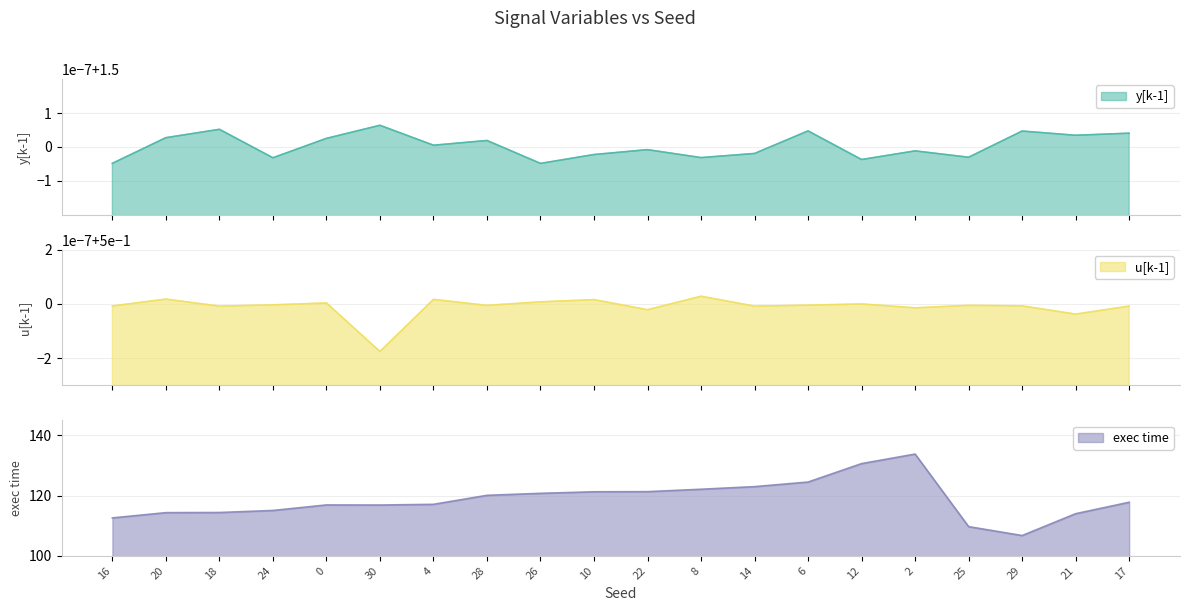

Reading right to left, what are all the values shown in this chart?

y[k-1]: 17=1.5	21=1.5	29=1.5	25=1.5	2=1.5	12=1.5	6=1.5	14=1.5	8=1.5	22=1.5	10=1.5	26=1.5	28=1.5	4=1.5	30=1.5	0=1.5	24=1.5	18=1.5	20=1.5	16=1.5
u[k-1]: 17=0.5	21=0.5	29=0.5	25=0.5	2=0.5	12=0.5	6=0.5	14=0.5	8=0.5	22=0.5	10=0.5	26=0.5	28=0.5	4=0.5	30=0.5	0=0.5	24=0.5	18=0.5	20=0.5	16=0.5
exec time: 17=117.8	21=114.0	29=106.7	25=109.7	2=133.8	12=130.6	6=124.5	14=123.0	8=122.1	22=121.3	10=121.3	26=120.7	28=120.1	4=117.1	30=116.9	0=116.9	24=115.1	18=114.4	20=114.3	16=112.6